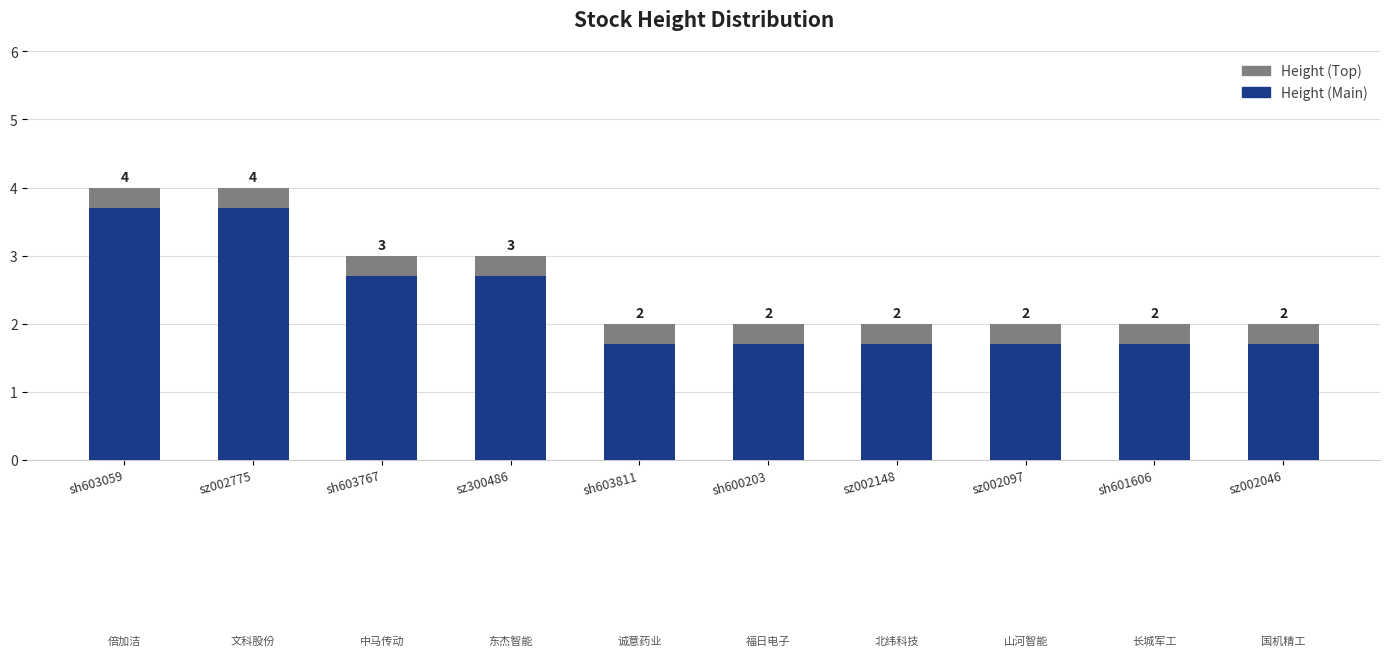

What is the approximate value of Height (Main) at sh603767?

2.7